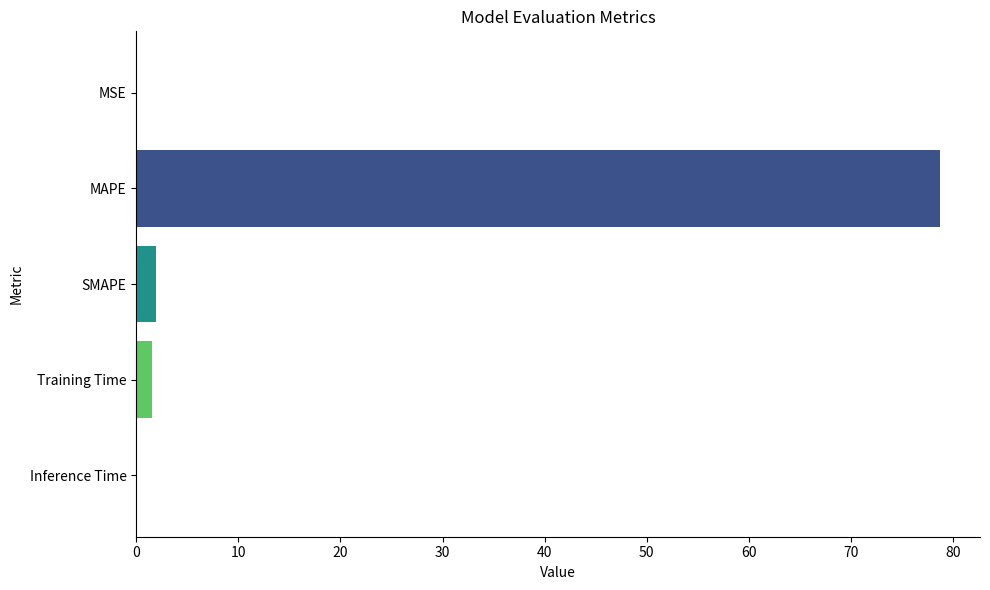

What is the sum of all values?

82.2